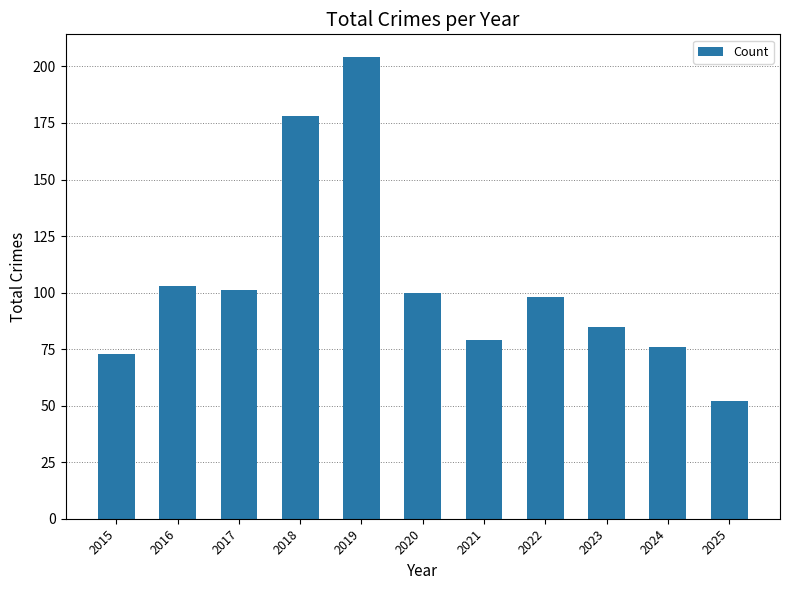

Approximately how many times larger is the value at 2019 compared to 2023?

2.4